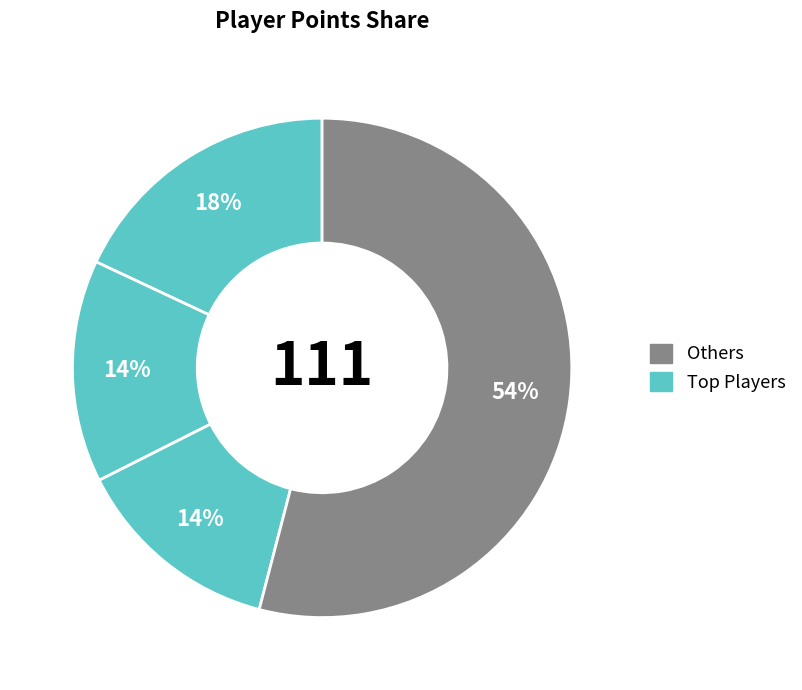

How many slices are in this pie chart?

4